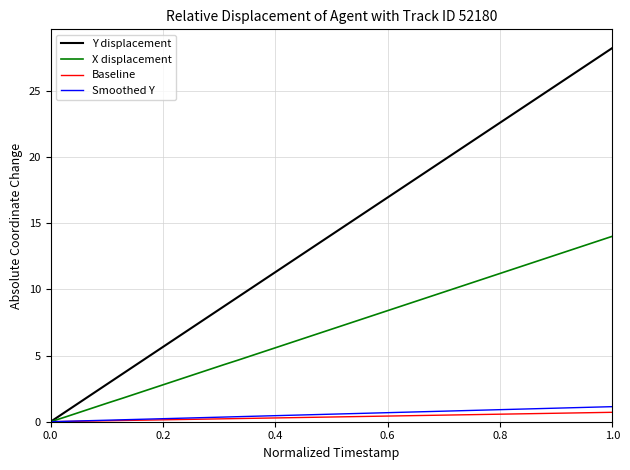

Count the number of data series in this chart.

4